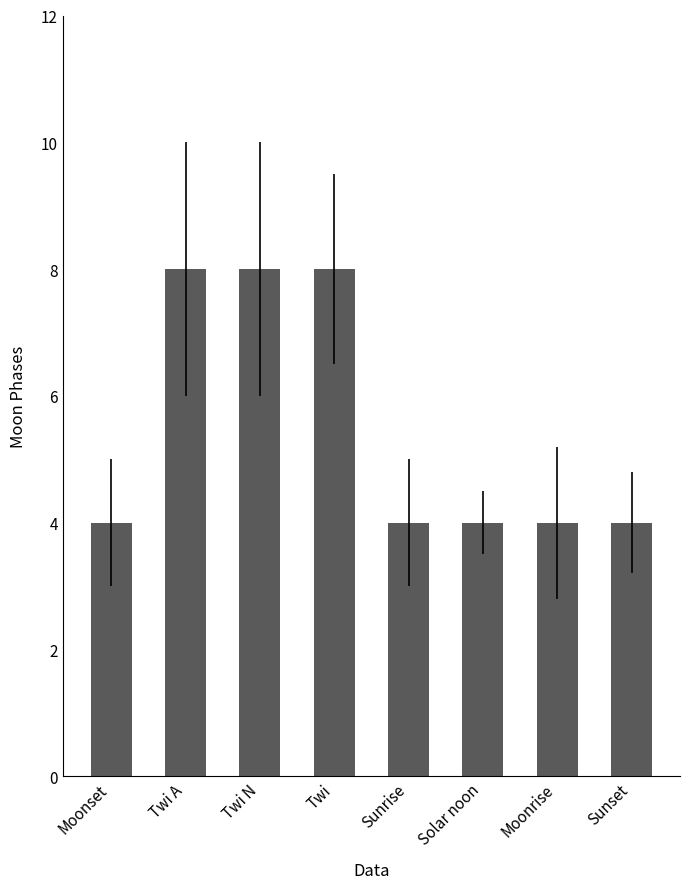

What is the difference between the maximum and second lowest values?

4